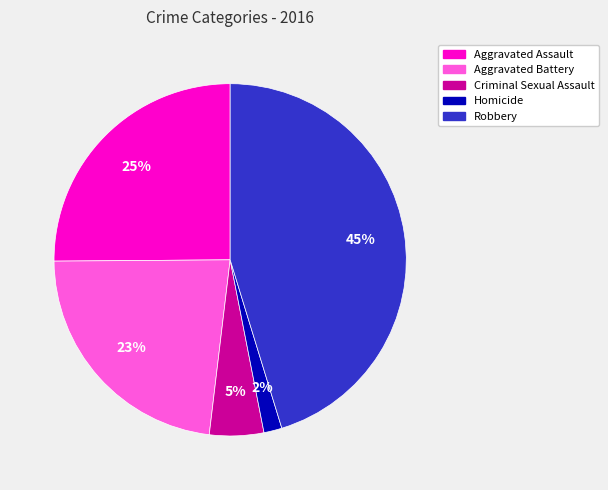

What percentage is the Aggravated Assault slice, to the nearest percent?

25%